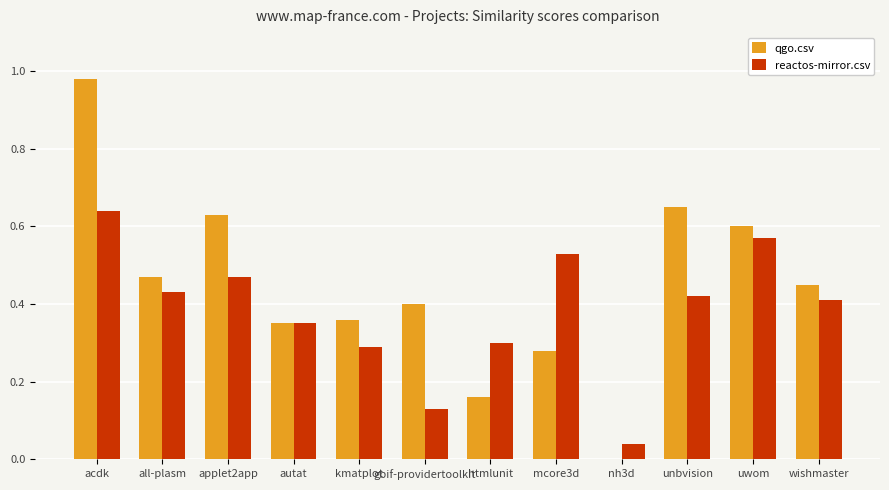

How many groups of bars are there?

12